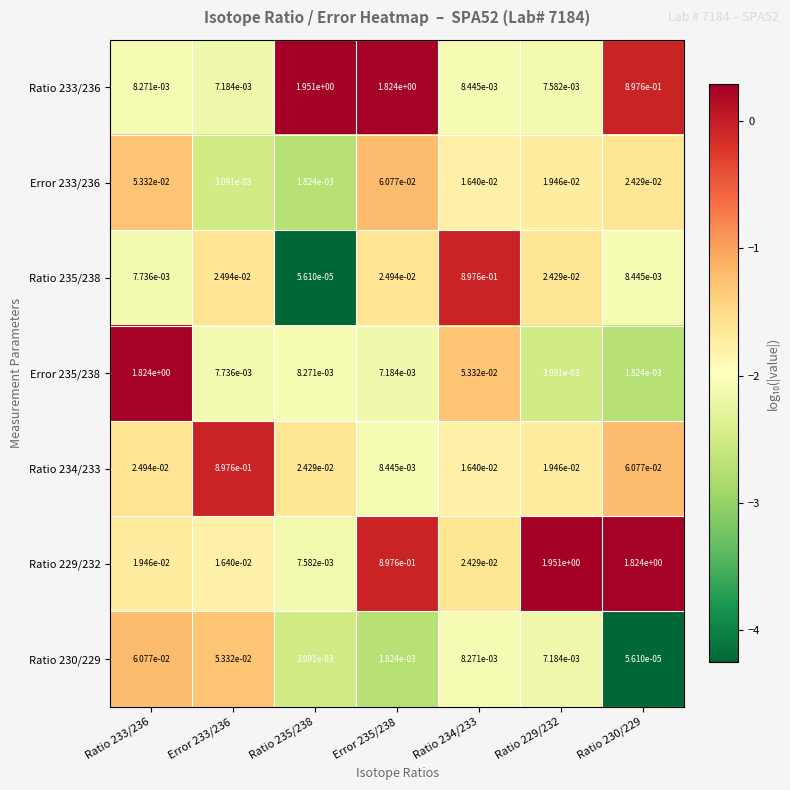

The Ratio 234/233 series shows 0.9 at Error 233/236. True or false?

True